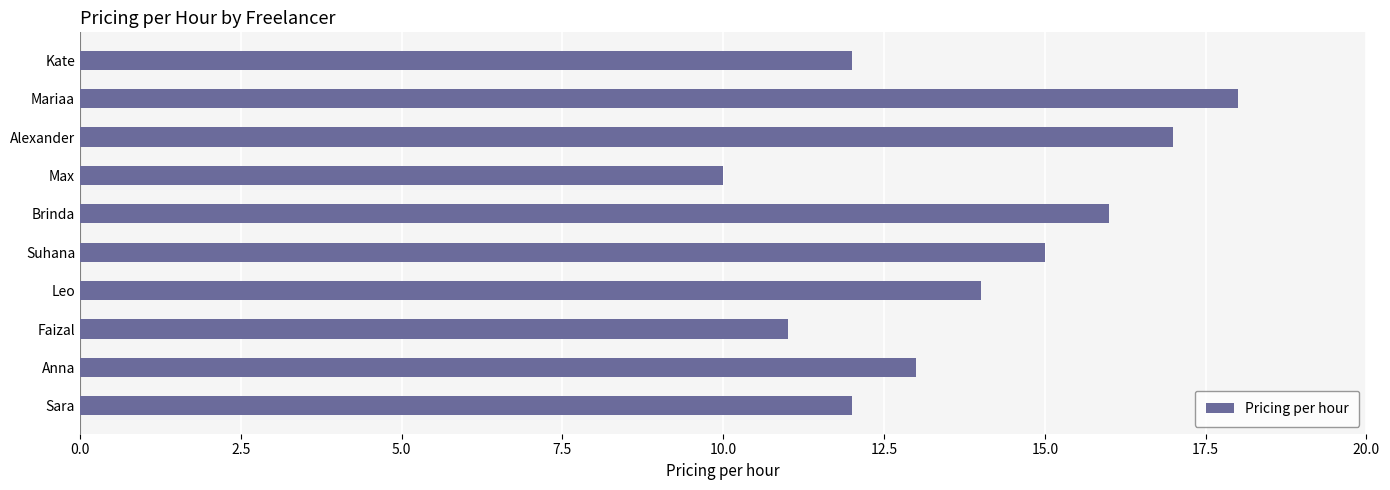

How many categories are shown in the chart?

10